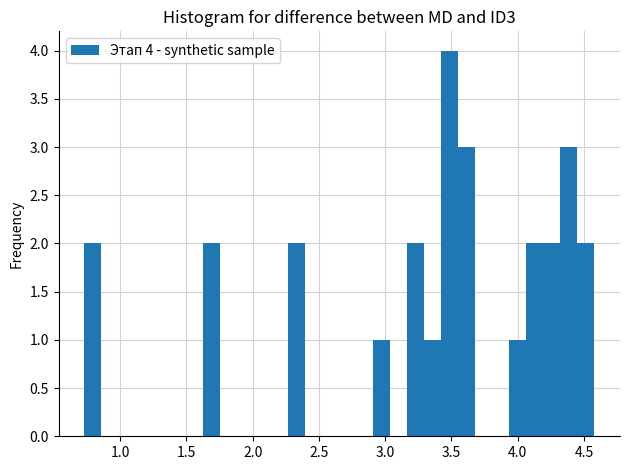

Read against the x-axis, roughly where is the centre of the tallest bar?

3.50